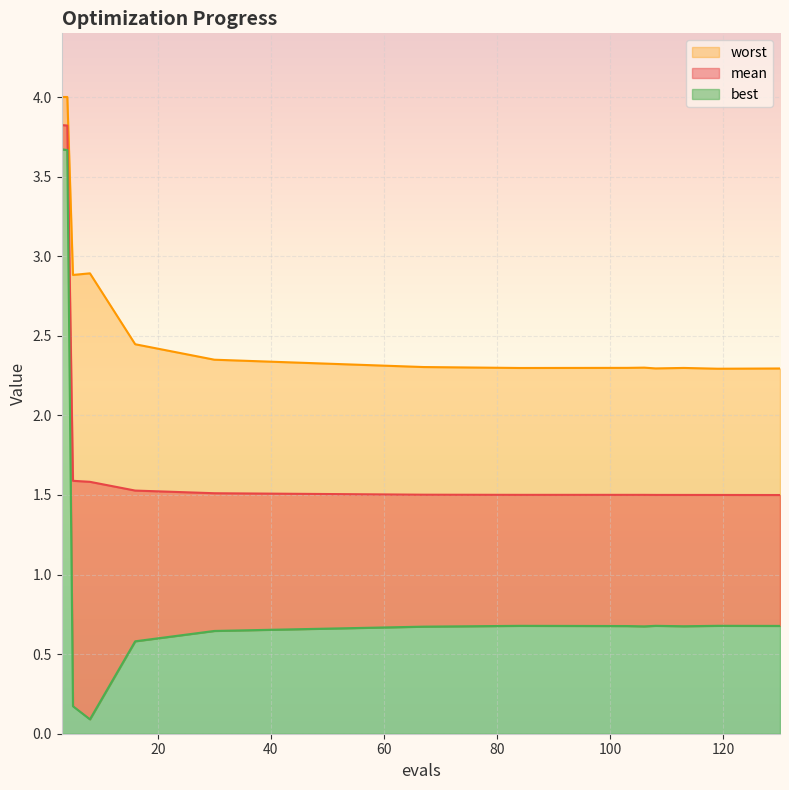

True or false: mean has more than 0 interior local peaks.

False